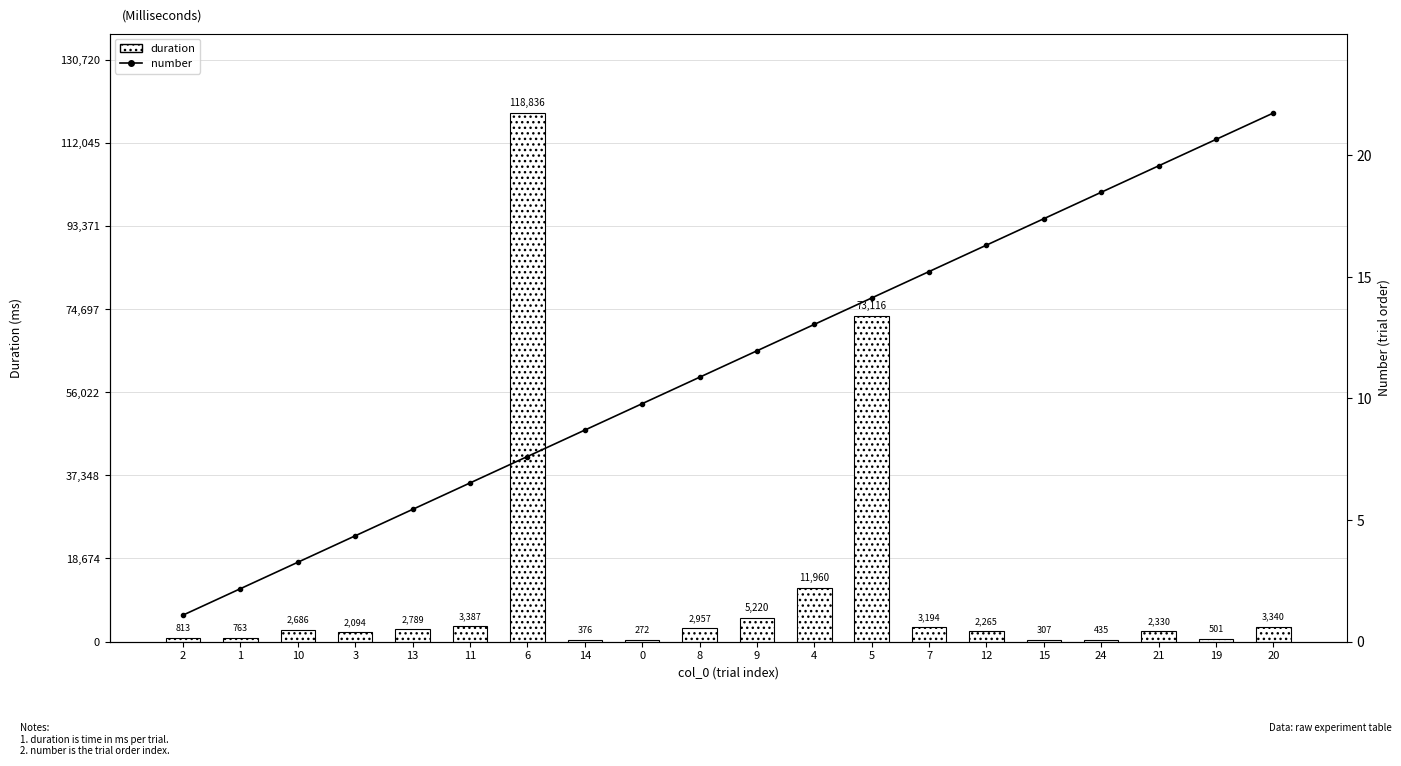

Reading left to right, what are all the values shown in this chart?

number (scaled): 5941.8	11883.6	17825.5	23767.3	29709.1	35650.9	41592.7	47534.6	53476.4	59418.2	65360.0	71301.8	77243.6	83185.5	89127.3	95069.1	101010.9	106952.7	112894.6	118836.4
duration: 813.4	762.5	2685.9	2093.6	2789.3	3387.4	118836.4	376.4	271.9	2956.5	5220.2	11959.6	73116.4	3194.1	2265.0	307.3	435.3	2330.2	501.5	3340.4
number axis ref: 1.0	2.0	3.0	4.0	5.0	6.0	7.0	8.0	9.0	10.0	11.0	12.0	13.0	14.0	15.0	16.0	17.0	18.0	19.0	20.0